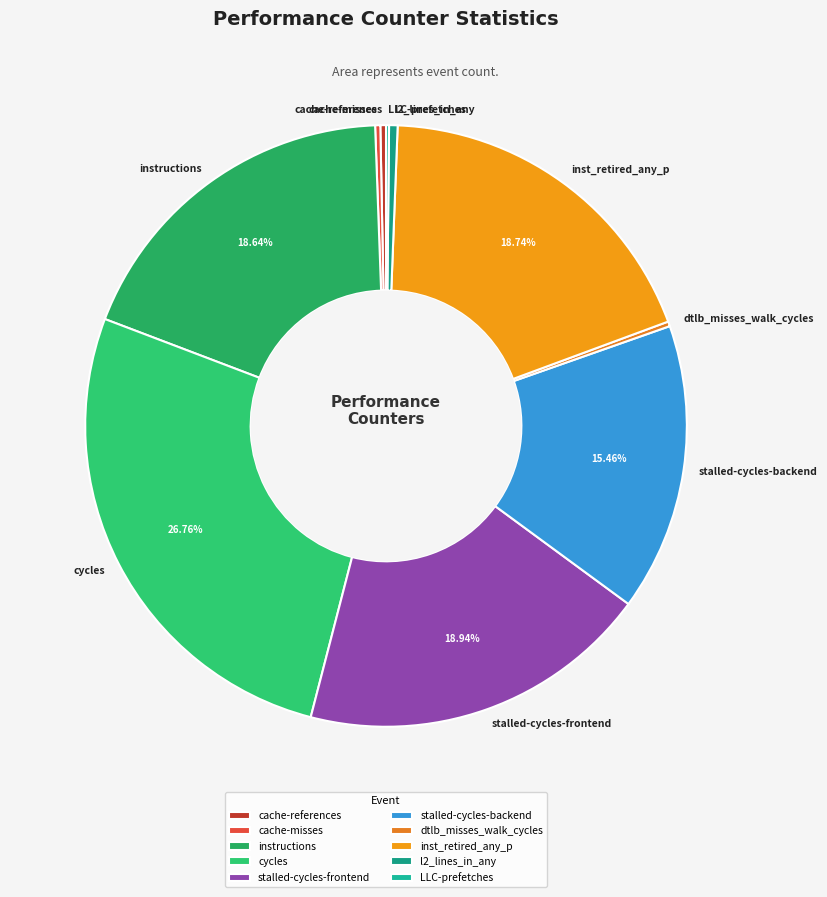

Which category has the biggest portion of the pie?

cycles